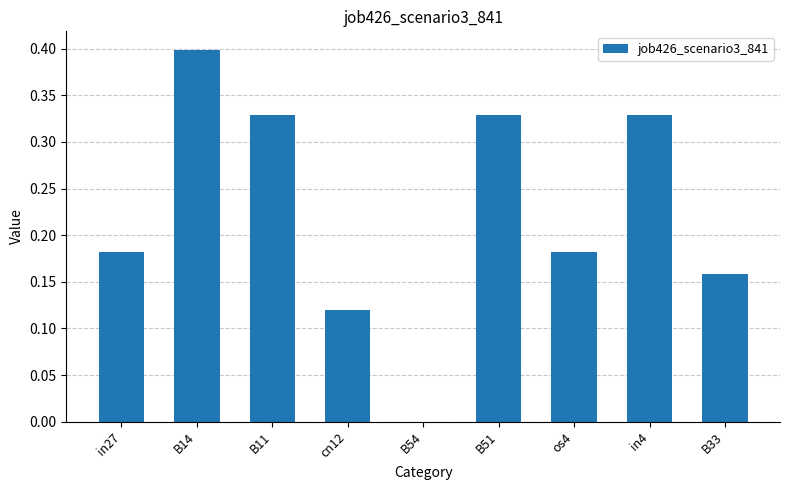

Which category has the highest value across all series?

B14